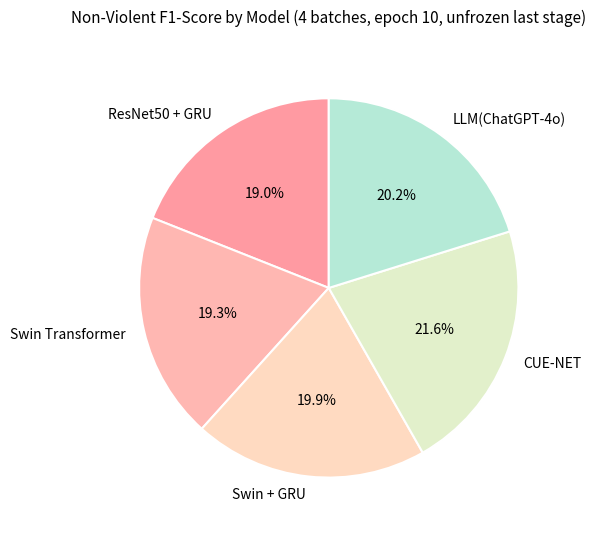

What percentage is the CUE-NET slice, to the nearest percent?

22%